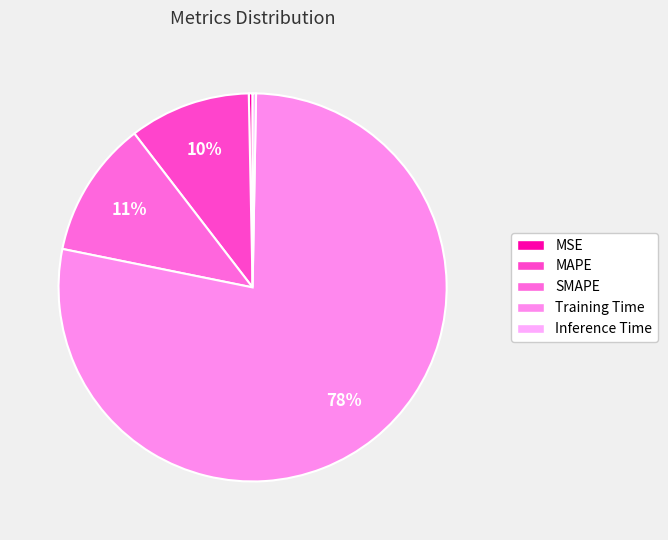

Count the number of slices in the pie.

5